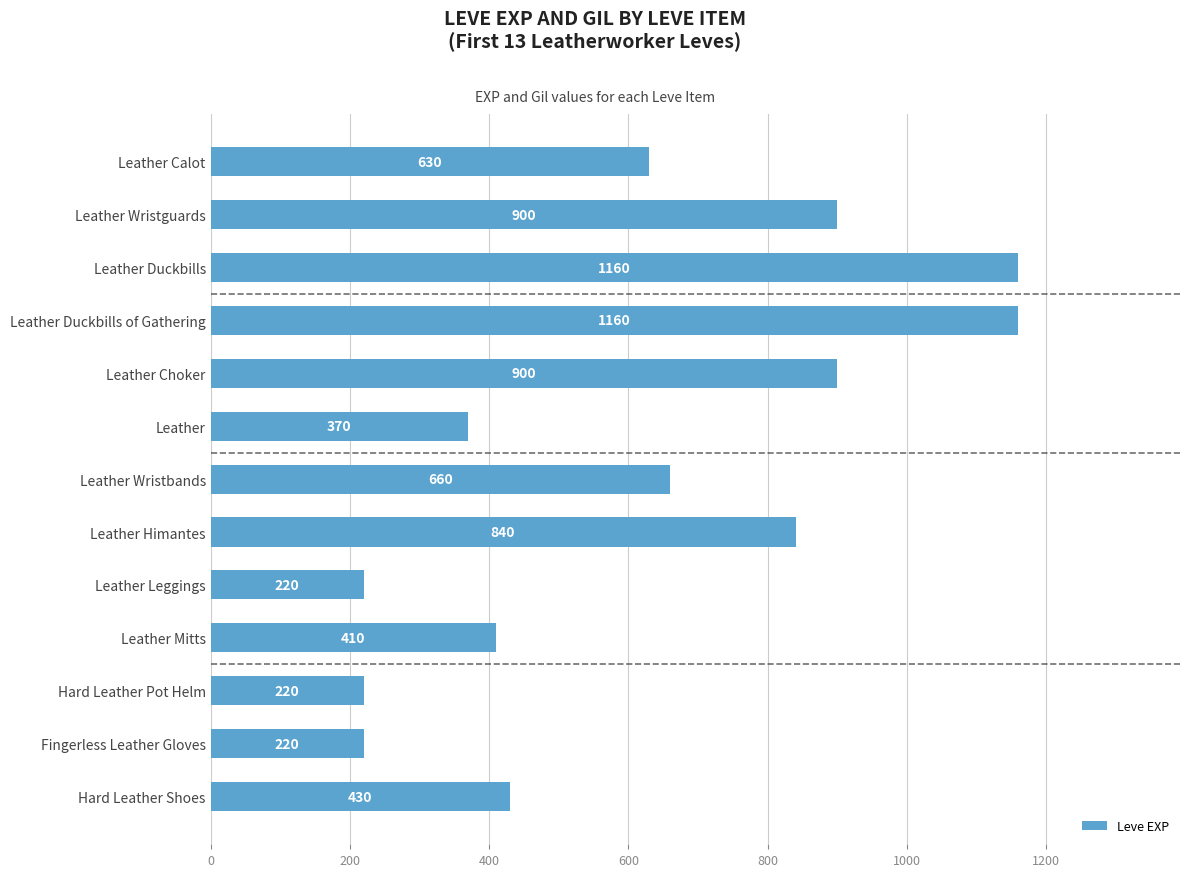

What is the difference between the maximum and minimum values?

940